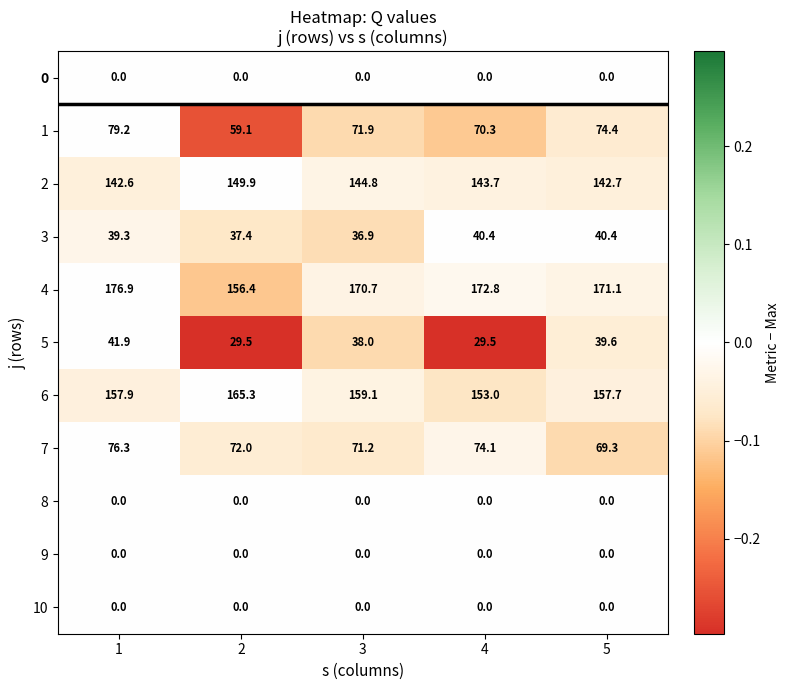

List the labels in order of 7 value, largest first.

1, 4, 2, 3, 5